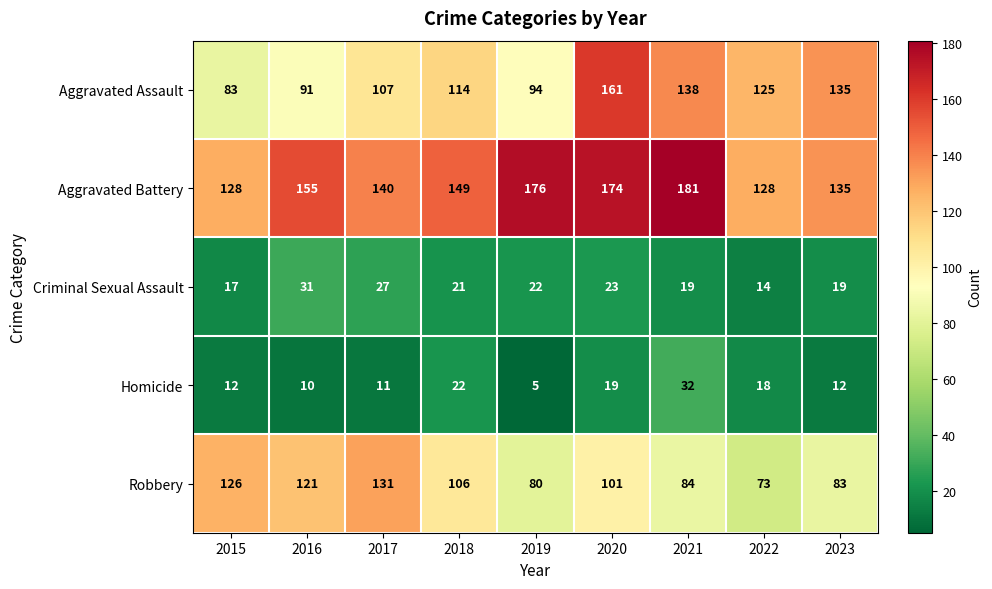

True or false: Robbery has a value of 83 at 2023.

True